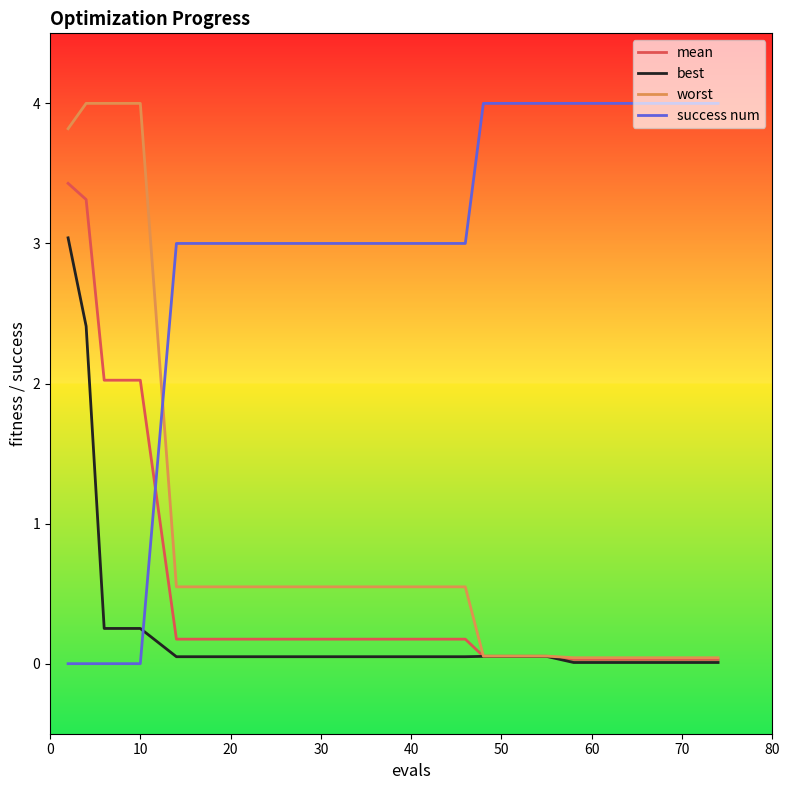

What is the highest value of the mean series?

3.4